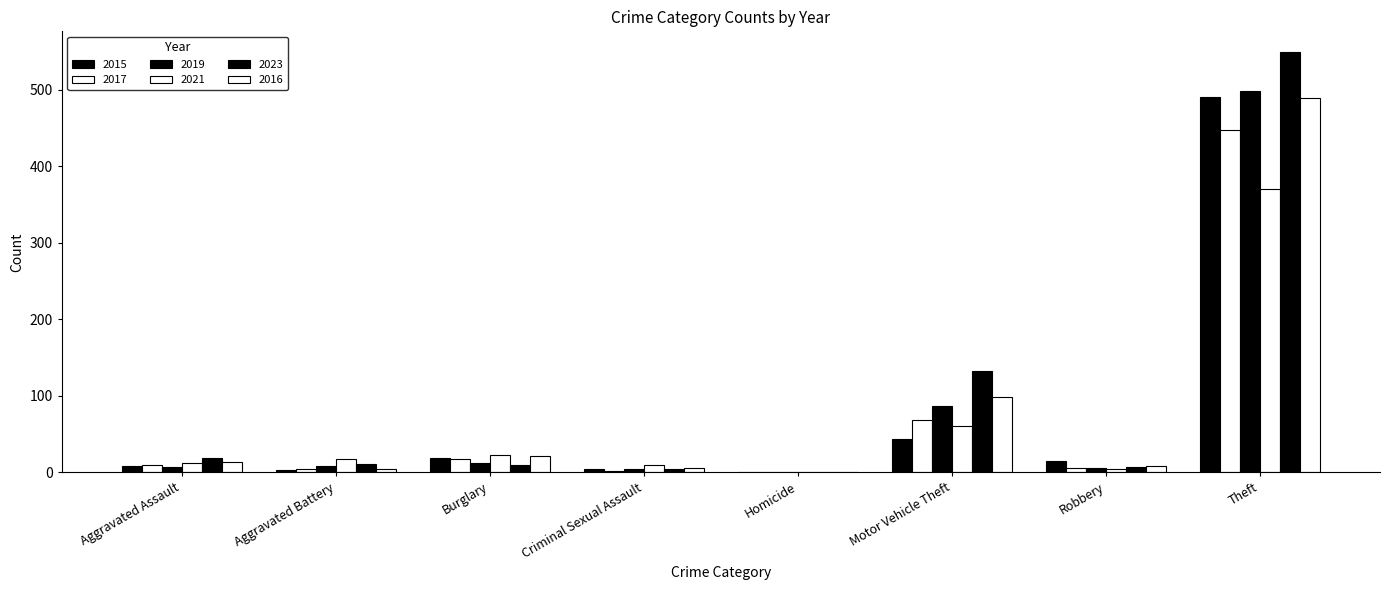

Reading left to right, what are all the values shown in this chart?

2015: Aggravated Assault=8	Aggravated Battery=3	Burglary=19	Criminal Sexual Assault=4	Homicide=1	Motor Vehicle Theft=43	Robbery=15	Theft=491
2017: Aggravated Assault=10	Aggravated Battery=5	Burglary=18	Criminal Sexual Assault=2	Homicide=1	Motor Vehicle Theft=69	Robbery=6	Theft=447
2019: Aggravated Assault=7	Aggravated Battery=8	Burglary=12	Criminal Sexual Assault=4	Homicide=0	Motor Vehicle Theft=87	Robbery=6	Theft=499
2021: Aggravated Assault=12	Aggravated Battery=17	Burglary=23	Criminal Sexual Assault=9	Homicide=0	Motor Vehicle Theft=60	Robbery=5	Theft=371
2023: Aggravated Assault=19	Aggravated Battery=11	Burglary=9	Criminal Sexual Assault=5	Homicide=0	Motor Vehicle Theft=133	Robbery=7	Theft=549
2016: Aggravated Assault=13	Aggravated Battery=5	Burglary=22	Criminal Sexual Assault=6	Homicide=0	Motor Vehicle Theft=98	Robbery=8	Theft=489